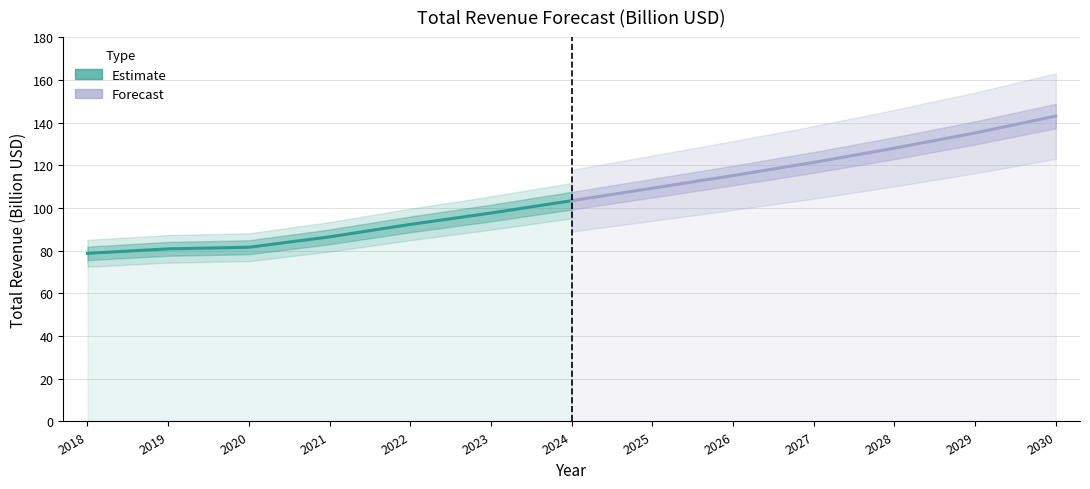

True or false: Forecast and Estimate intersect in this chart.

False